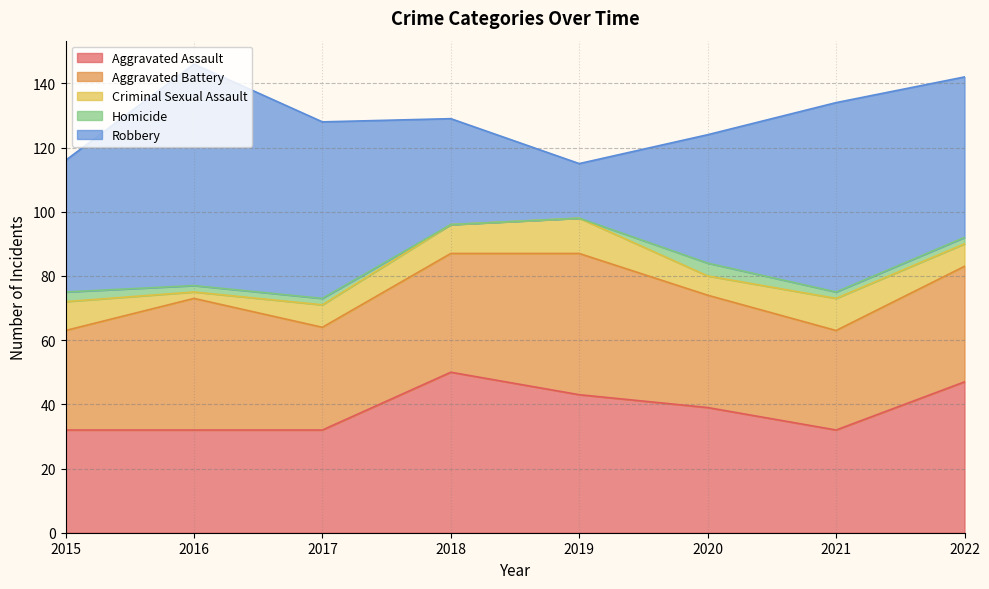

How many interior local peaks does the Aggravated Assault series have?

1